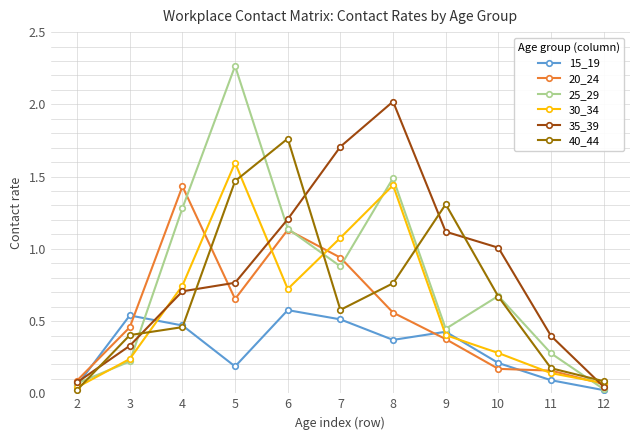

Between which two adjacent categories do 20_24 and 40_44 first intersect?

4 and 5